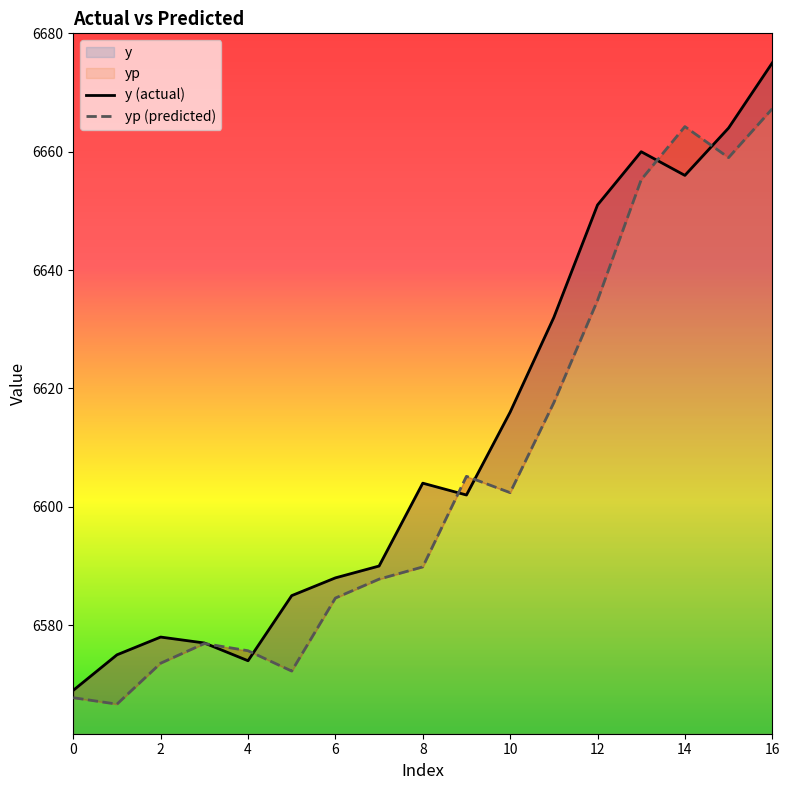

List the series in order of their peak value, highest first.

y (actual), yp (predicted)